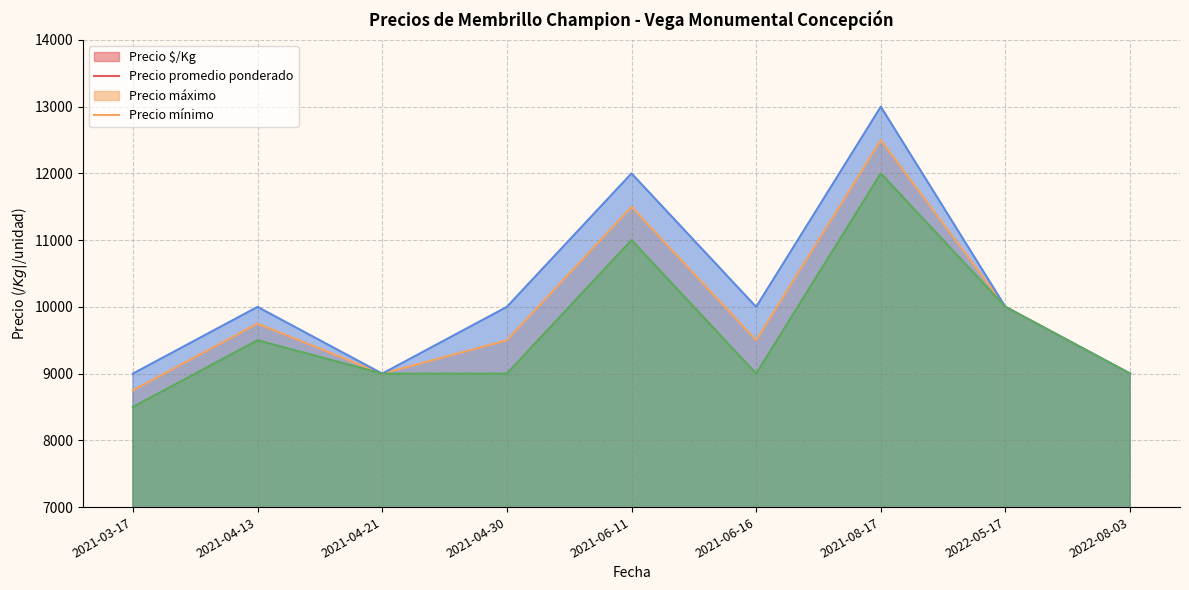

What value does the Precio promedio ponderado series have at 2021-04-13, to the nearest 10?

9750